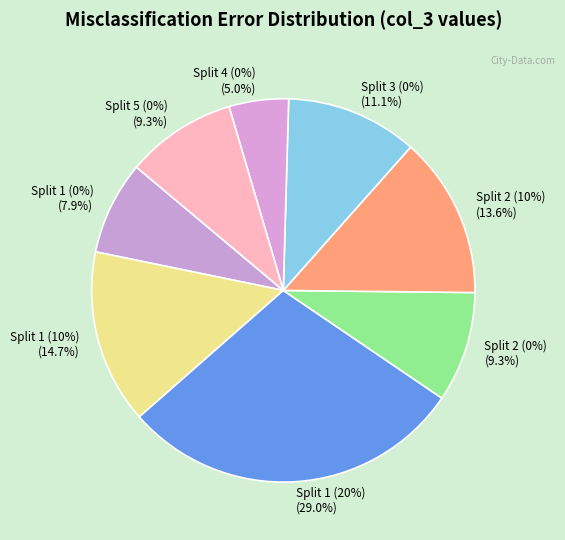

How many slices are in this pie chart?

8